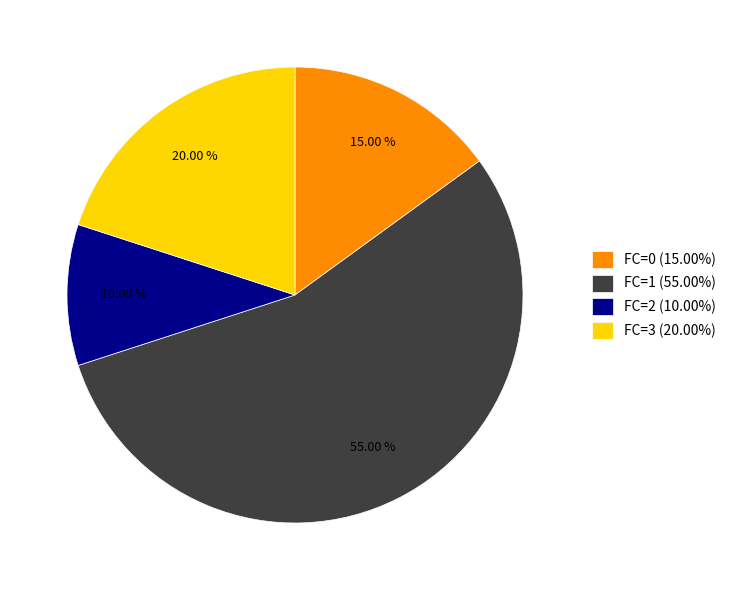

Between FC=0 and FC=2, which is larger?

FC=0